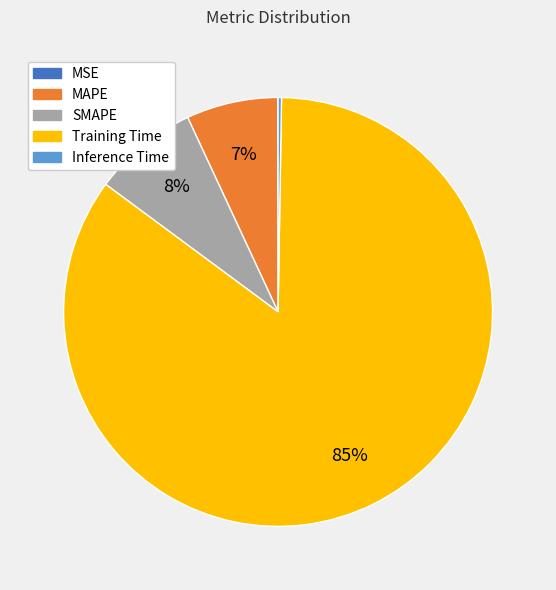

Is it true that SMAPE is 8% of the pie?

True